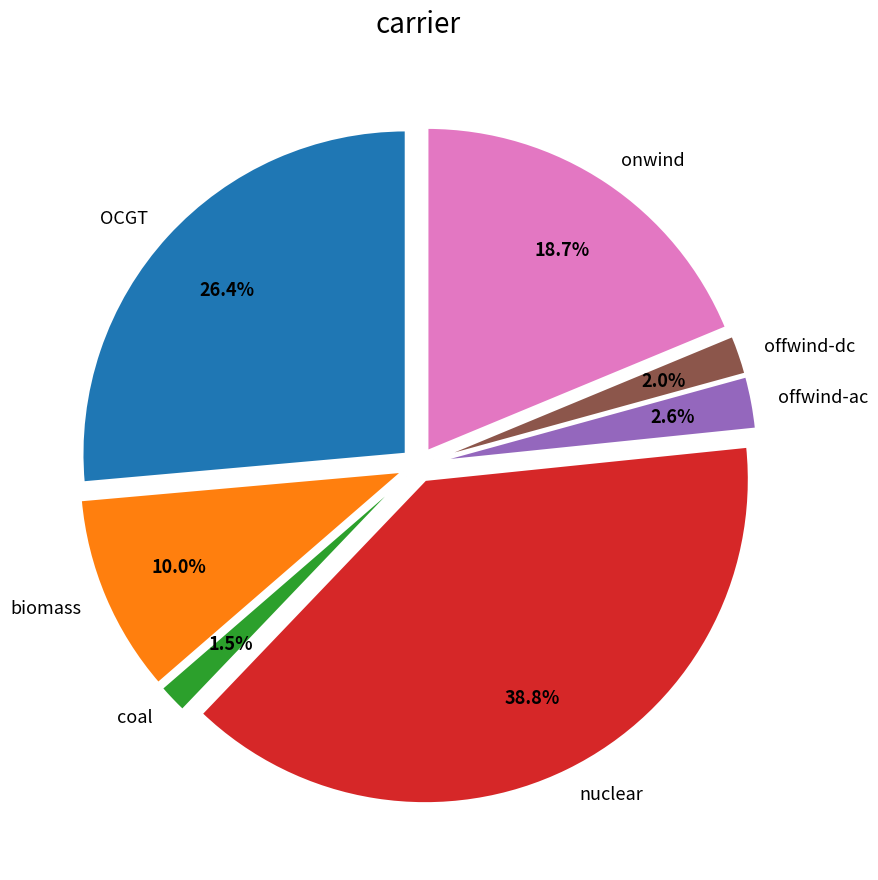

Is biomass the majority of the pie?

No